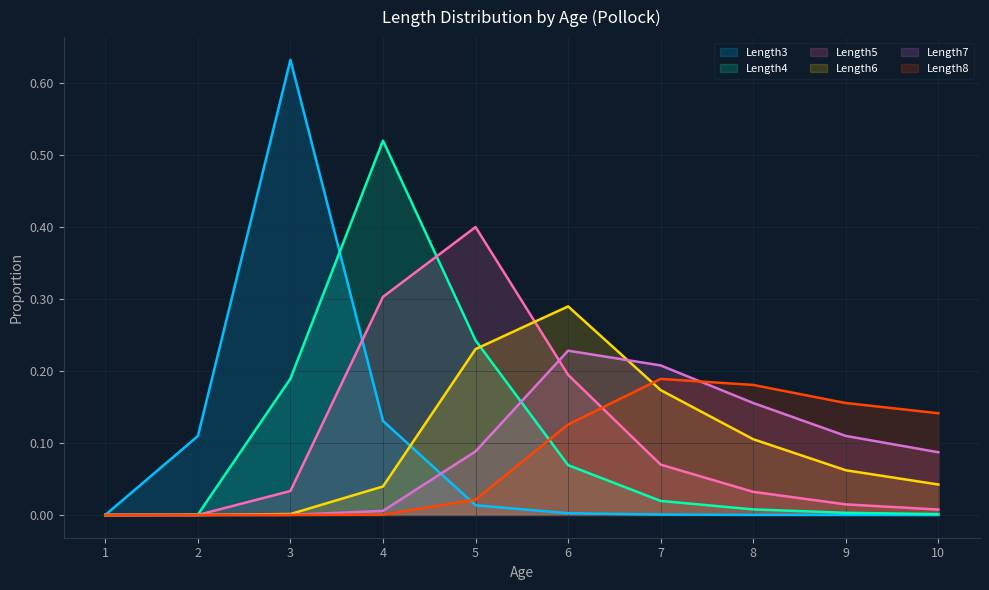

What is the difference between the Length3 values at 10 and 2?

0.1